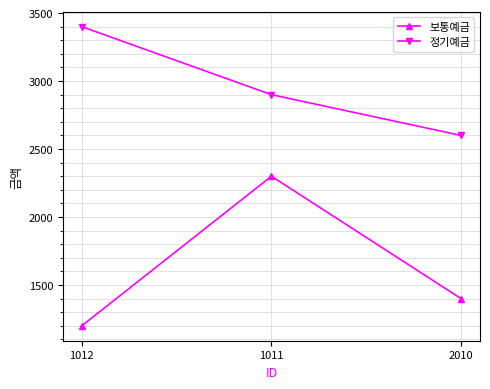

At which category is the sum across all series the highest?

1011